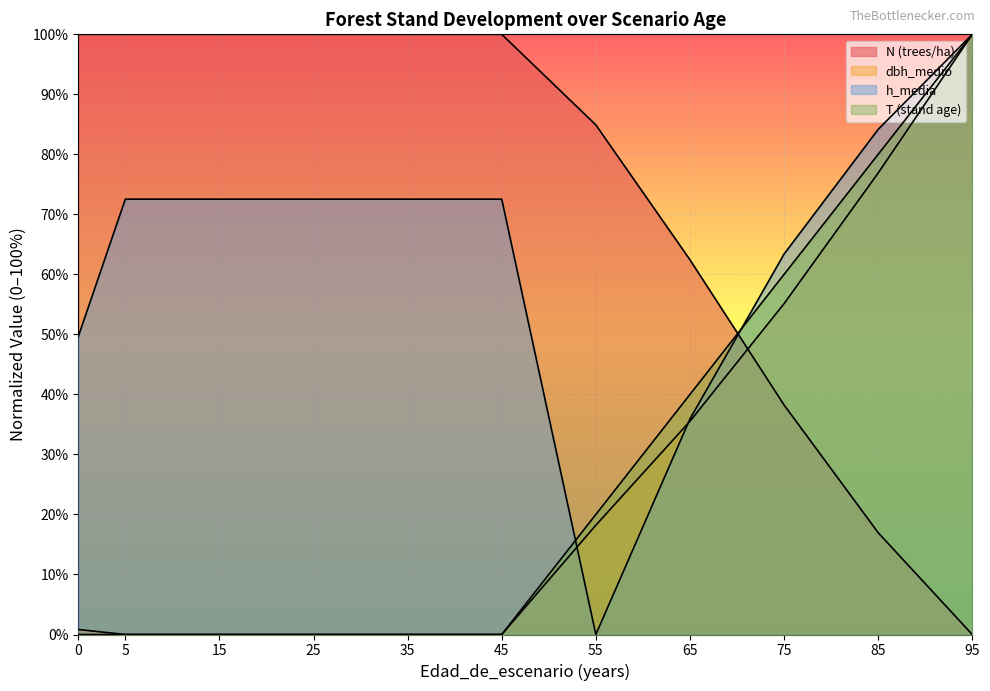

Which series changed the most between 55 and 65?

h_media